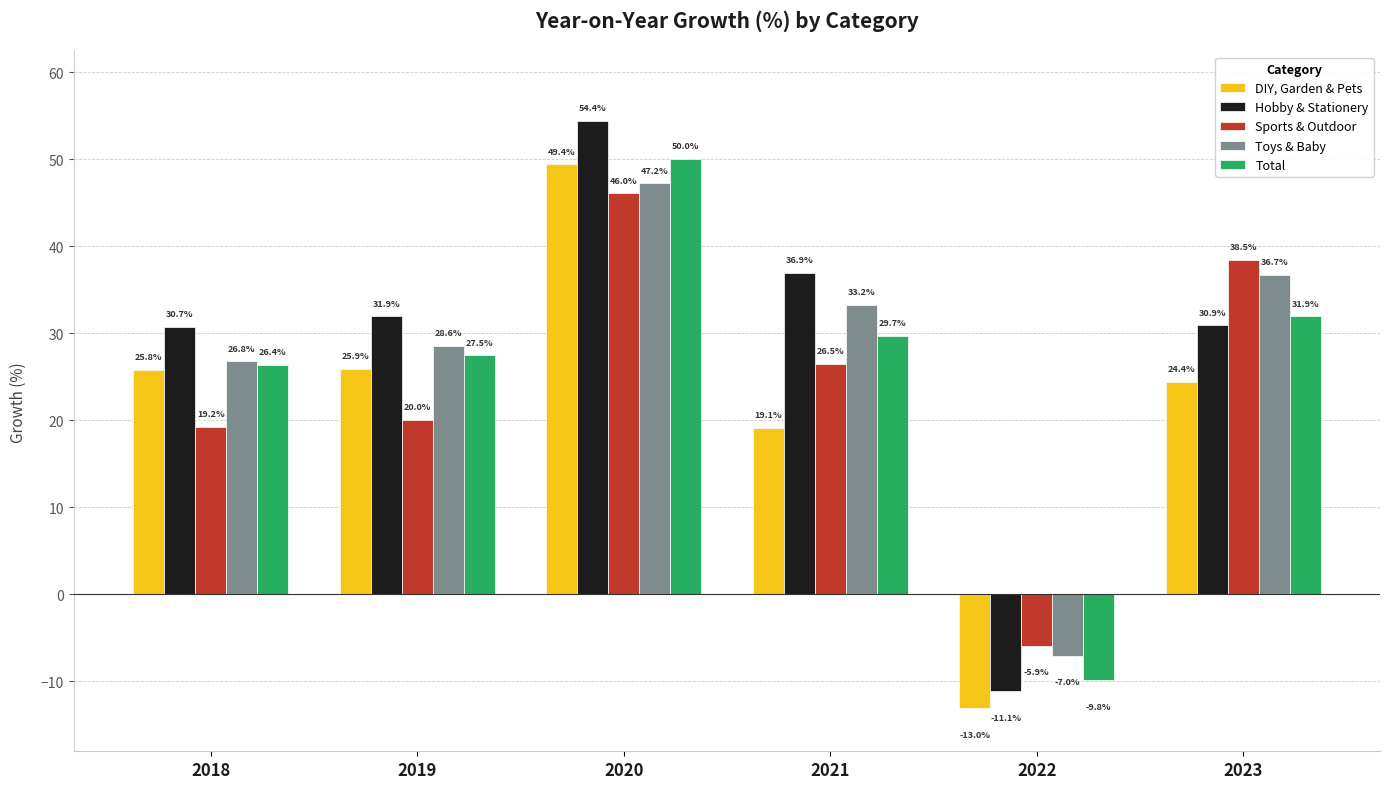

Which series has the widest spread of values?

Hobby & Stationery